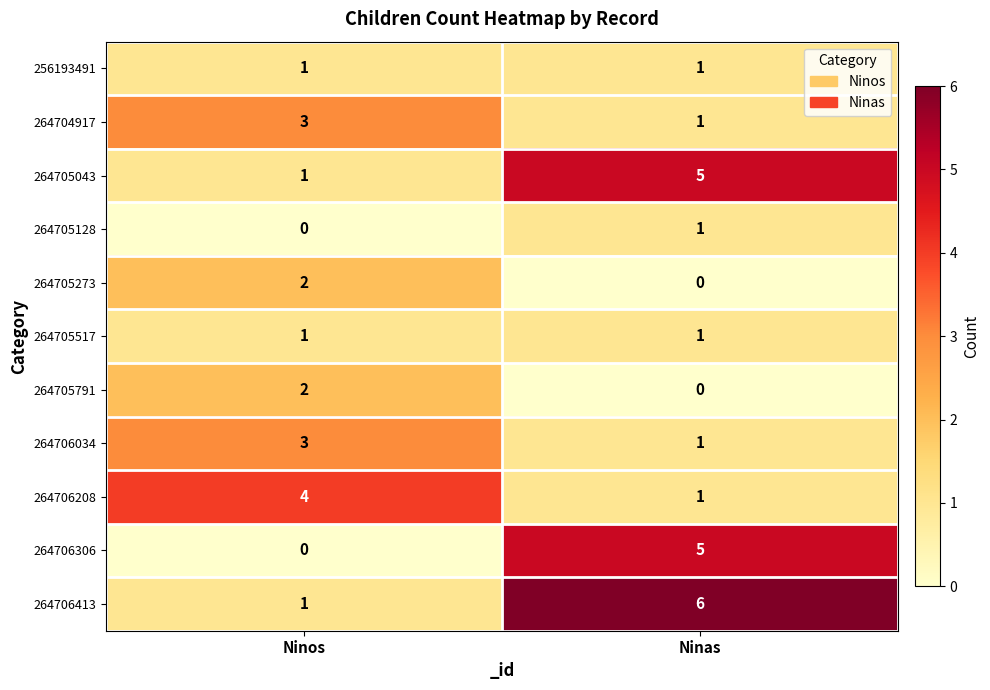

Where is 264706413 nearest to the value 3?

Ninos